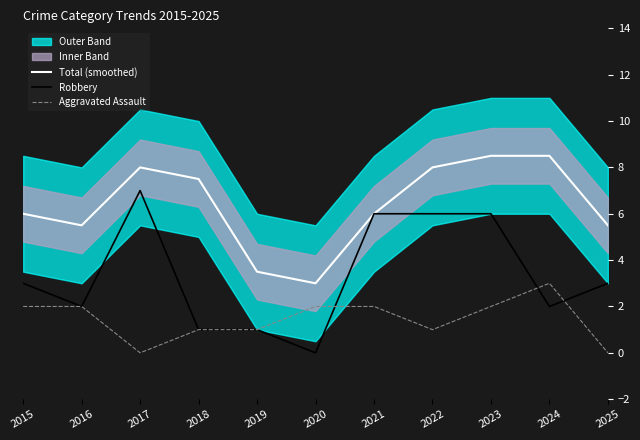

List the series in order of their peak value, lowest first.

Aggravated Assault, Robbery, Total (smoothed)